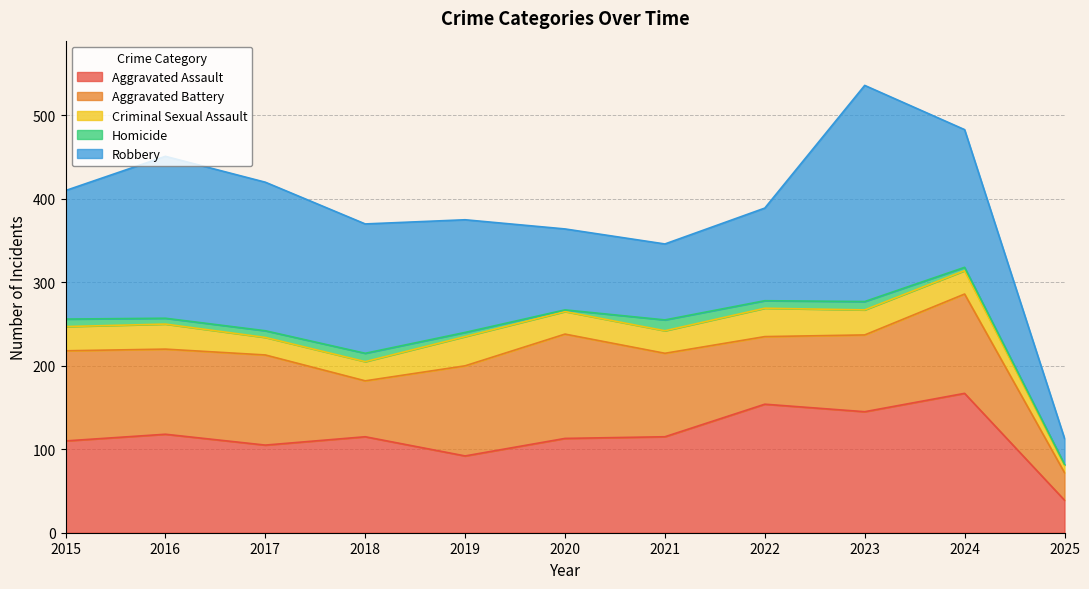

True or false: Robbery has more than 0 points higher than both neighbors.

True